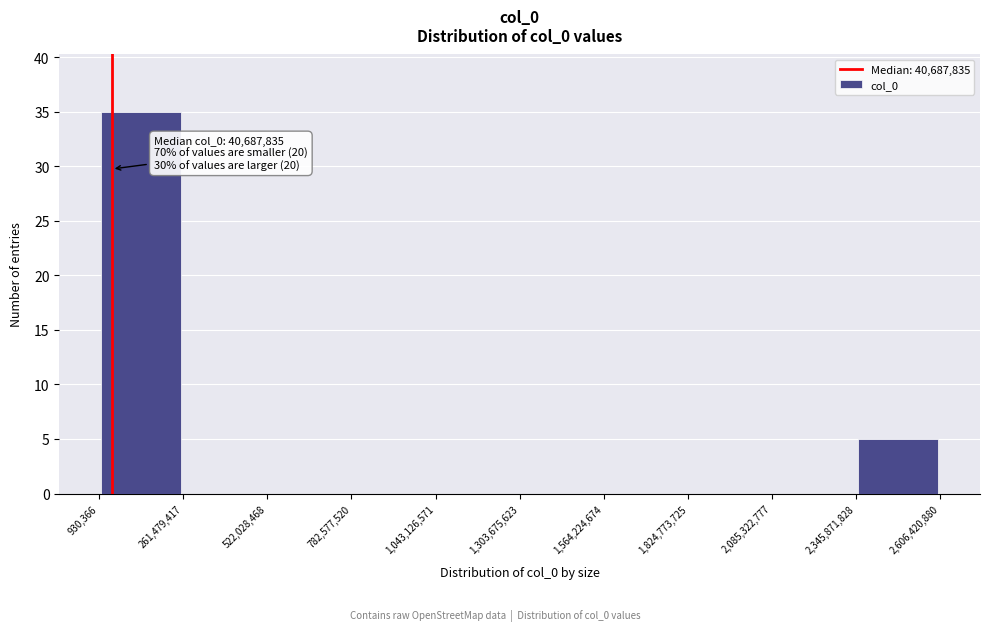

Which range on the x-axis has the tallest bar?

930,366 to 261,479,417